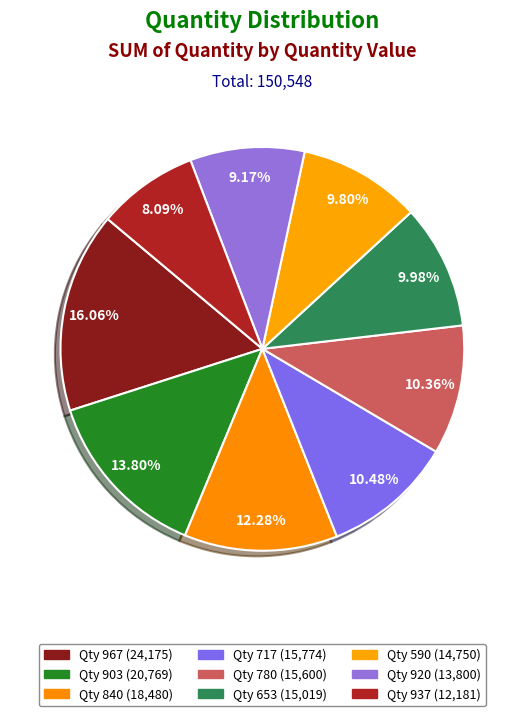

Is there any slice that represents more than half of the pie?

No